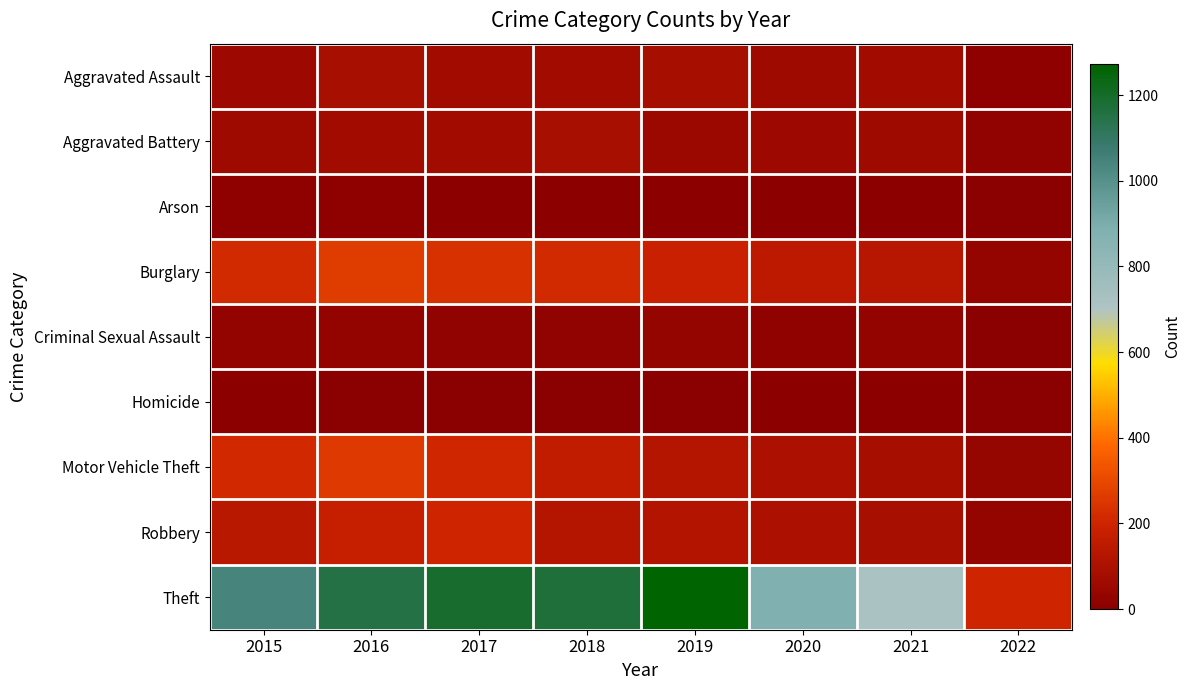

Rank the series by their maximum value, from lowest to highest.

Homicide, Arson, Criminal Sexual Assault, Aggravated Battery, Aggravated Assault, Robbery, Motor Vehicle Theft, Burglary, Theft